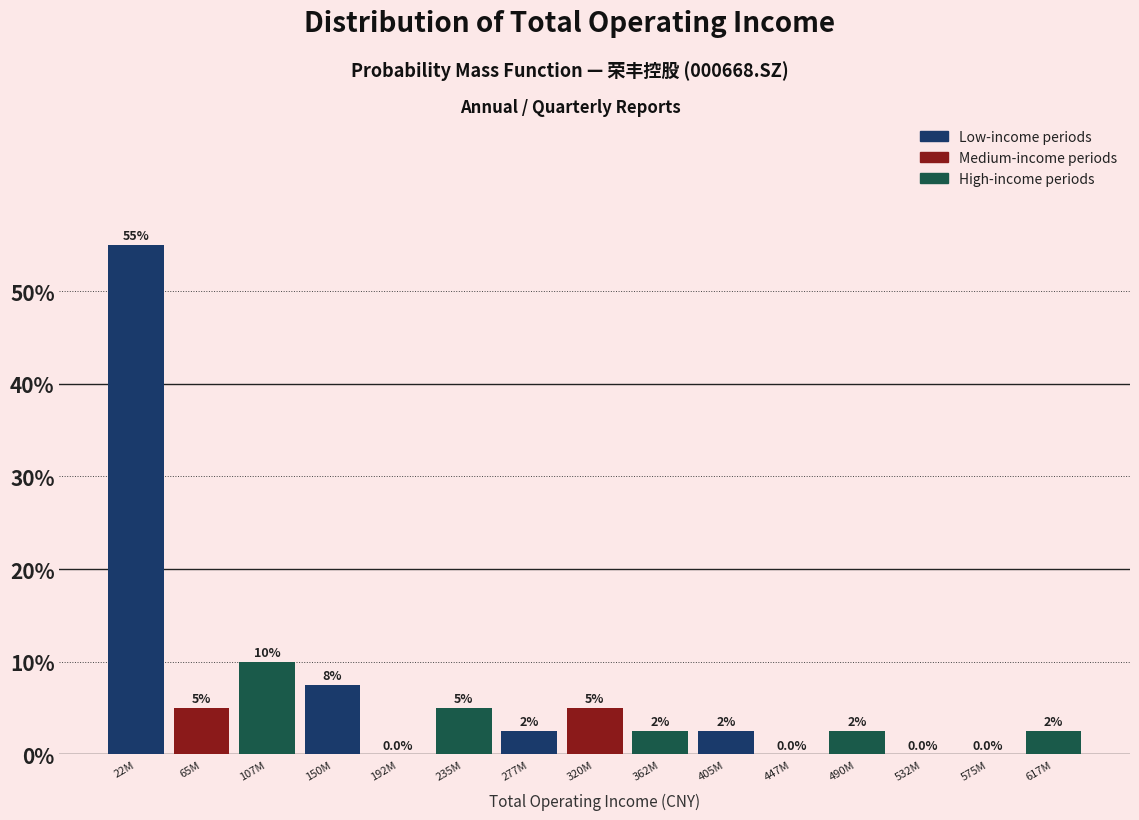

Reading left to right, what are all the values shown in this chart?

22M=55.0	65M=5.0	107M=10.0	150M=7.5	192M=0.0	235M=5.0	277M=2.5	320M=5.0	362M=2.5	405M=2.5	447M=0.0	490M=2.5	532M=0.0	575M=0.0	617M=2.5